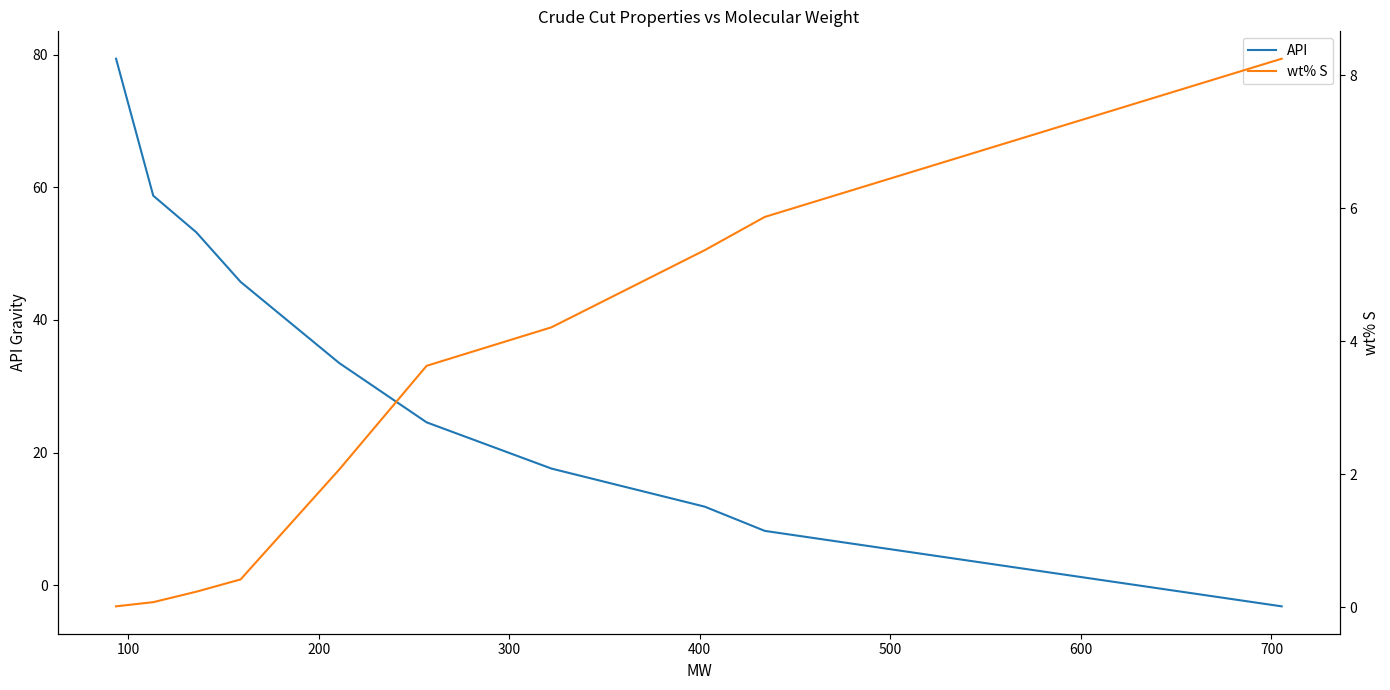

What is the sum of all wt% S values?

30.1